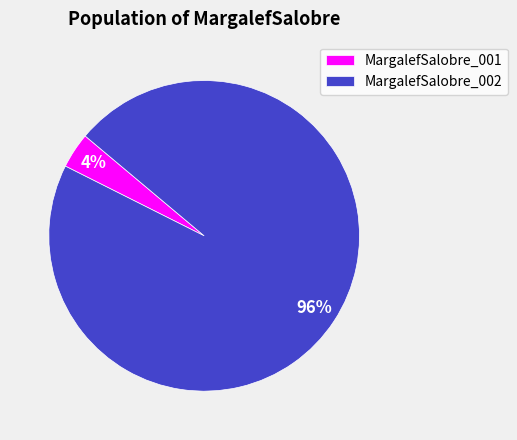

Rank the categories by value from lowest to highest.

MargalefSalobre_001, MargalefSalobre_002